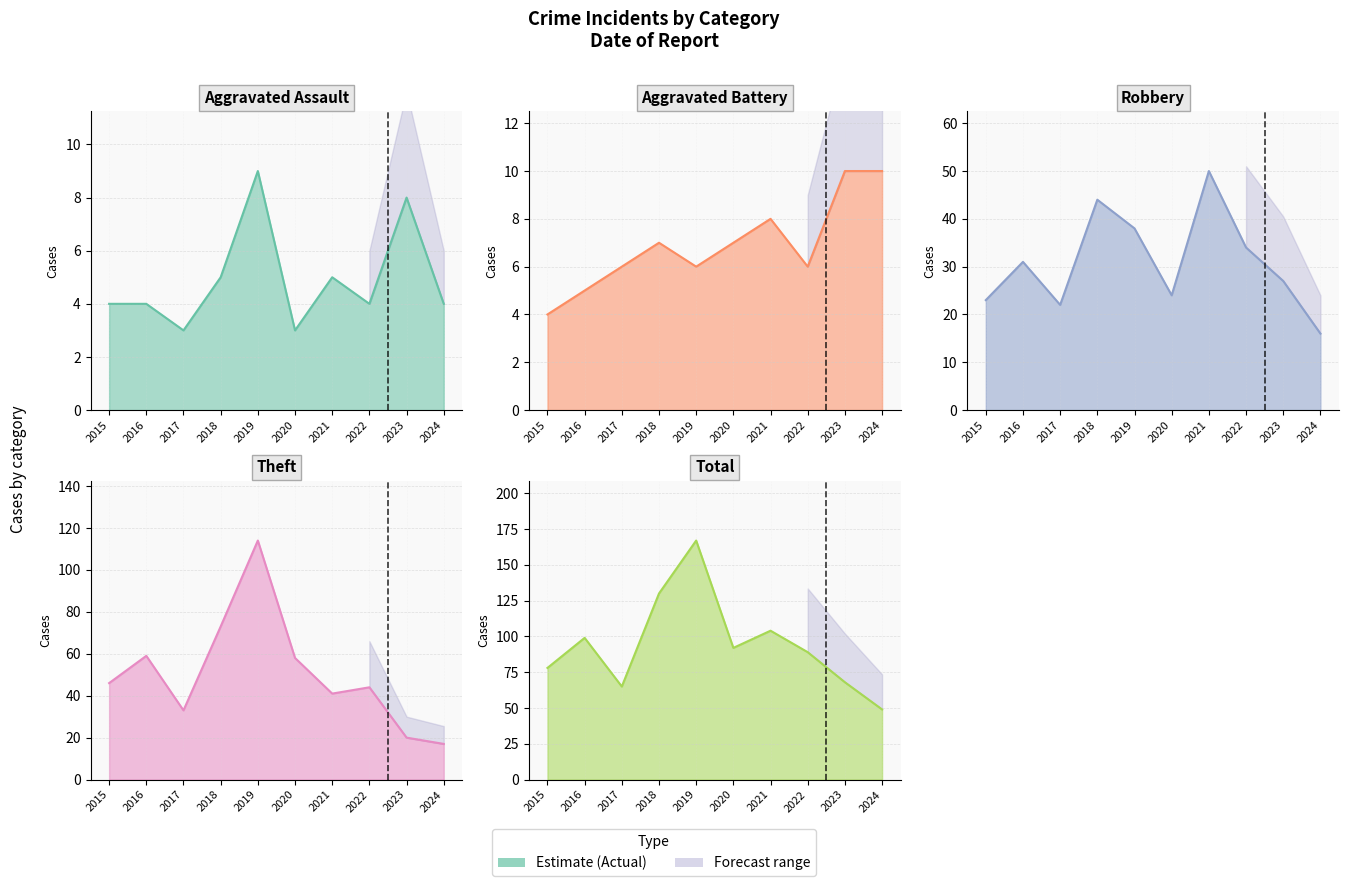

Does the chart display data point markers on the line(s)?

No